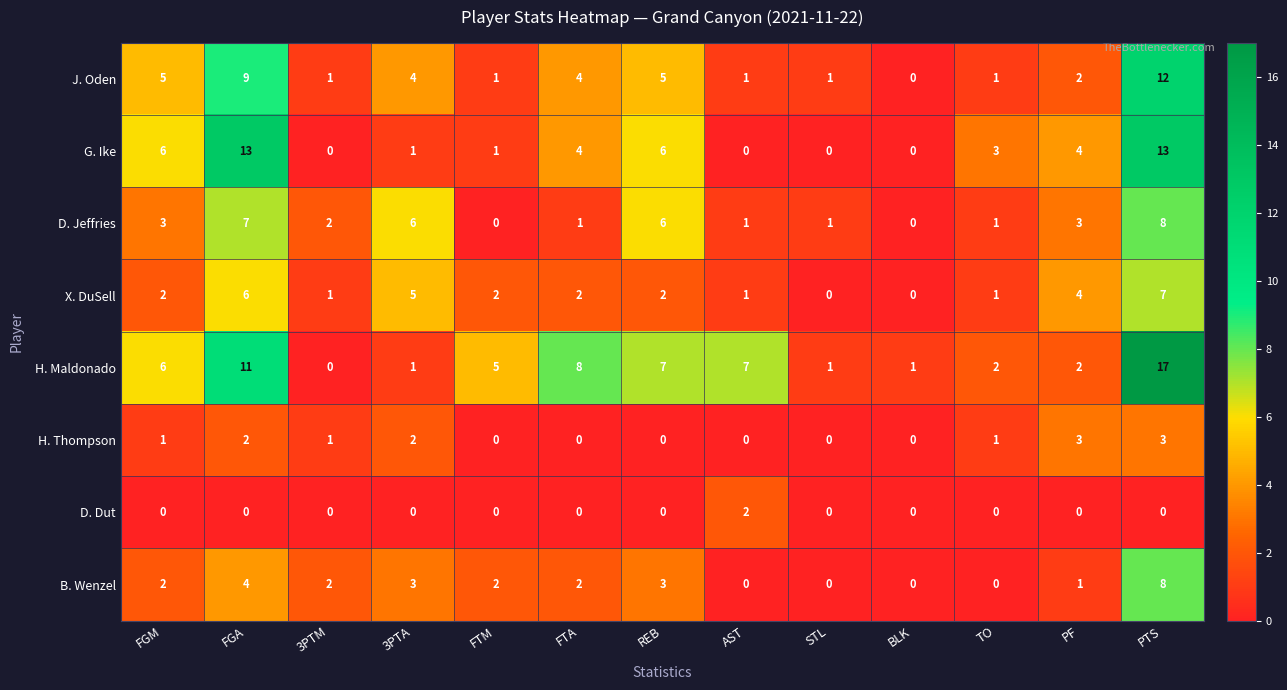

Count the X. DuSell values in the range 1 to 4.

8